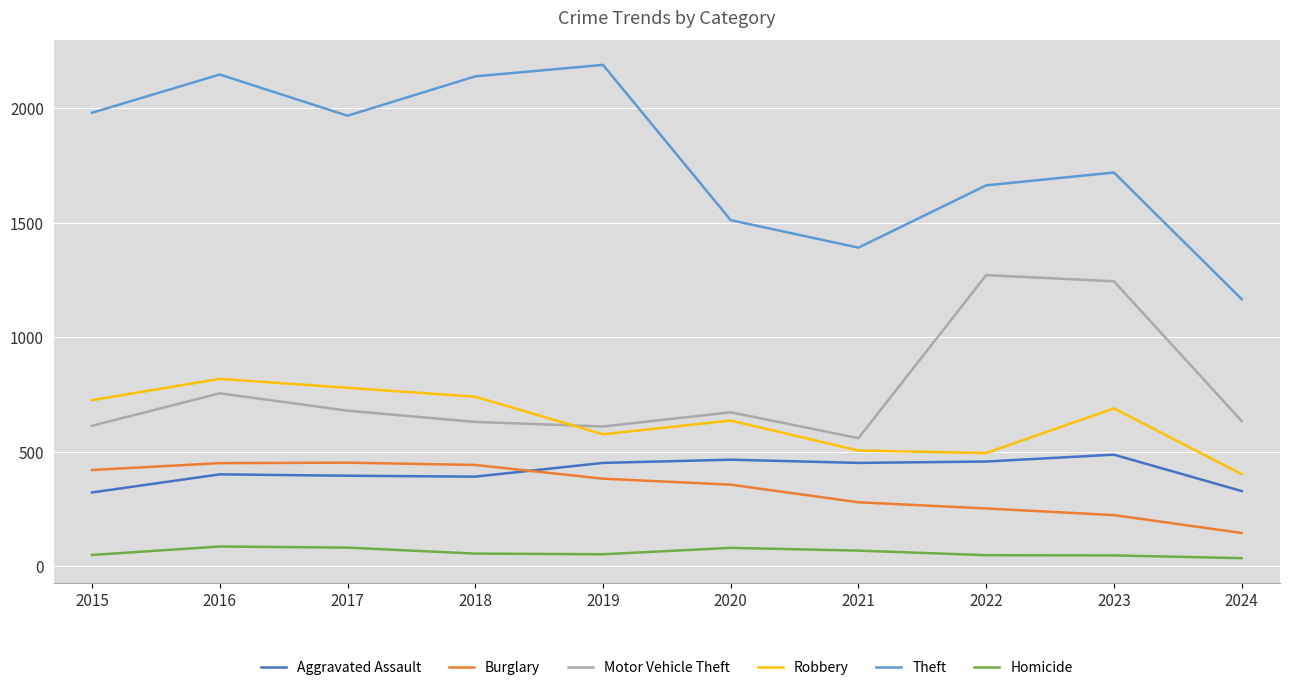

At which category is the sum across all series the highest?

2016